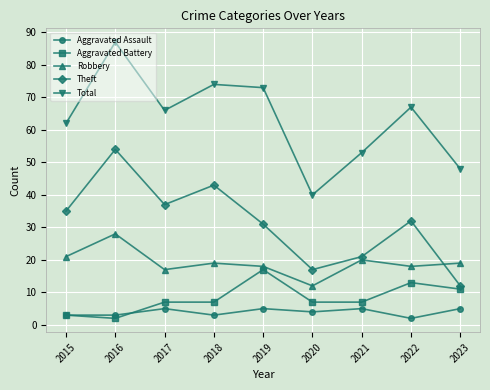

Is it true that Total equals 53 at 2021?

True